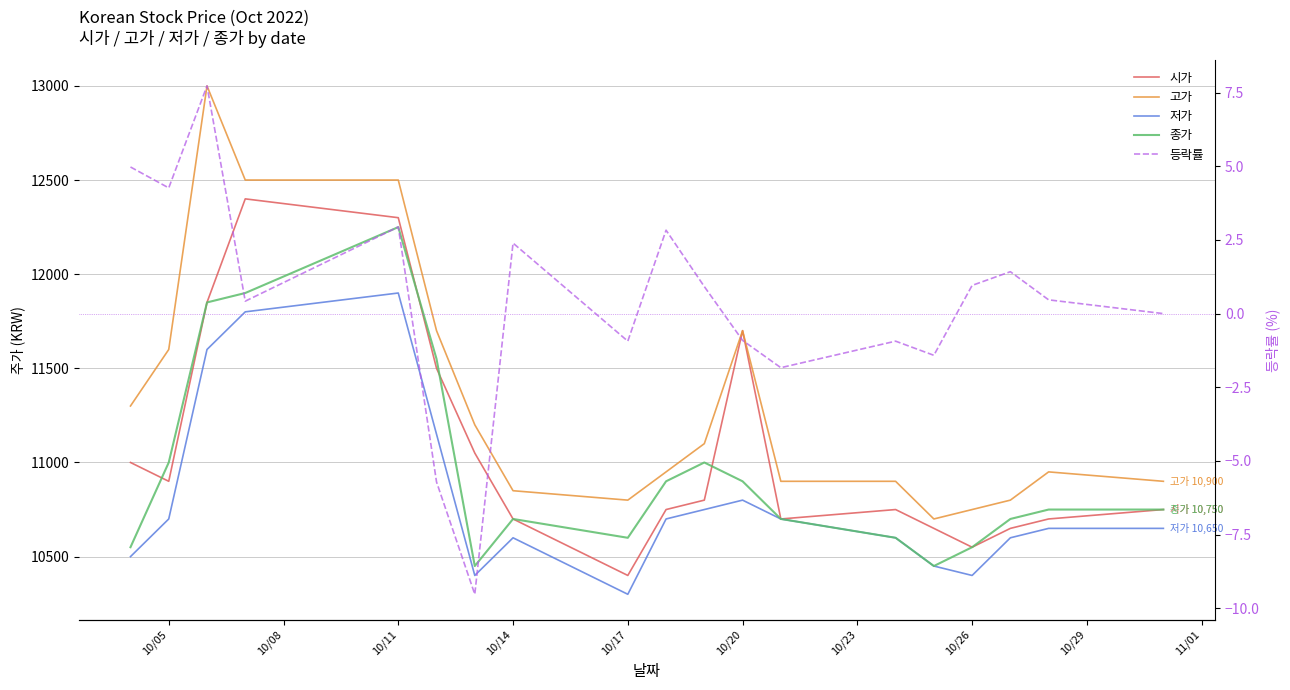

True or false: 저가 and 고가 intersect in this chart.

False